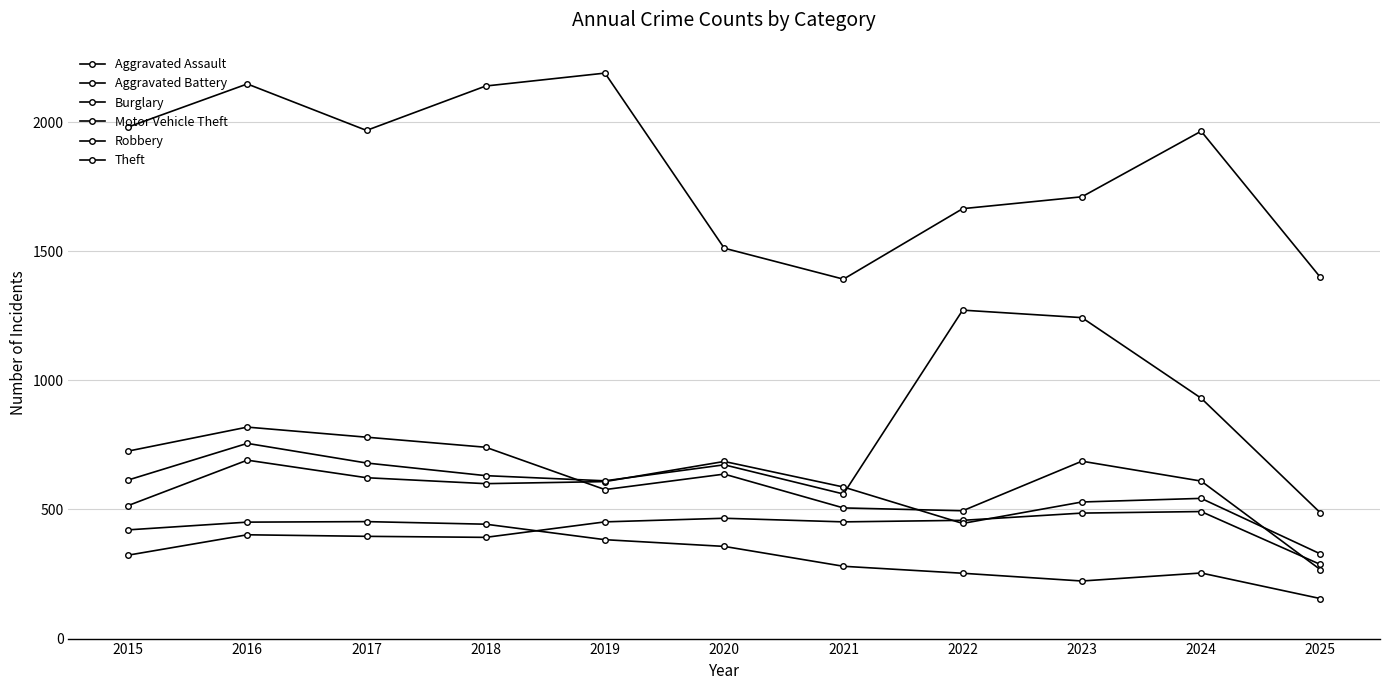

Which series has the widest spread of values?

Theft